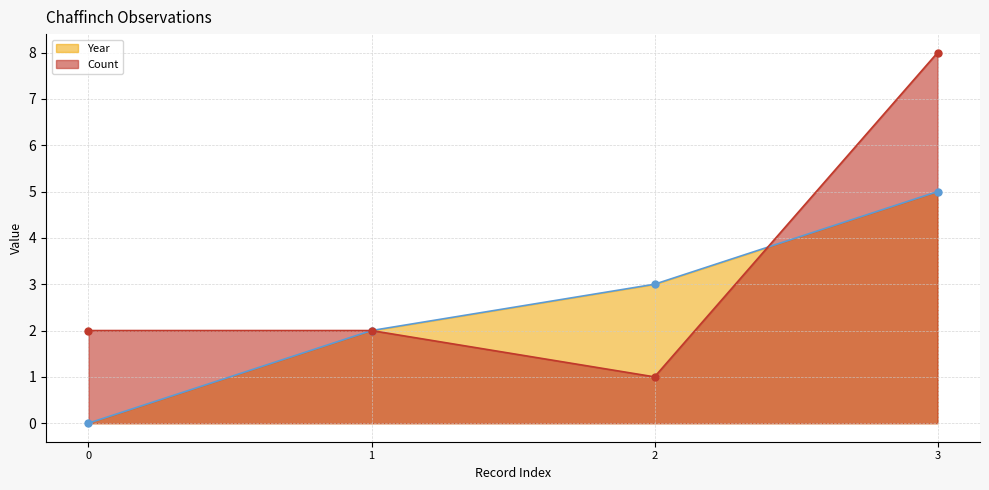

List the labels in order of Count value, largest first.

3, 0, 1, 2